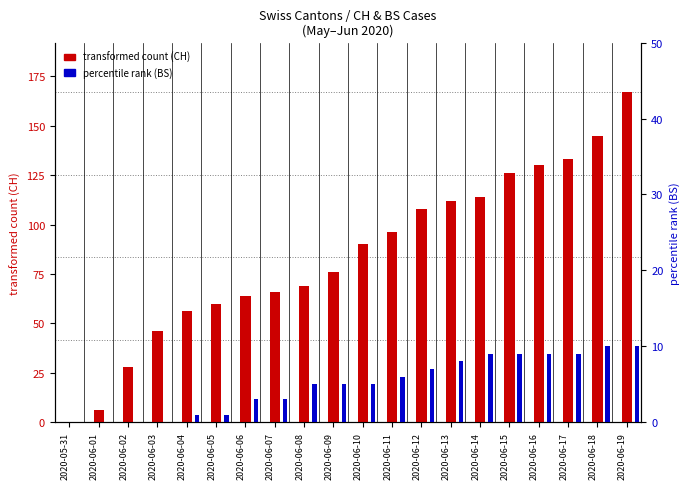

Which has a higher value, 2020-06-01 or 2020-06-19?

2020-06-19